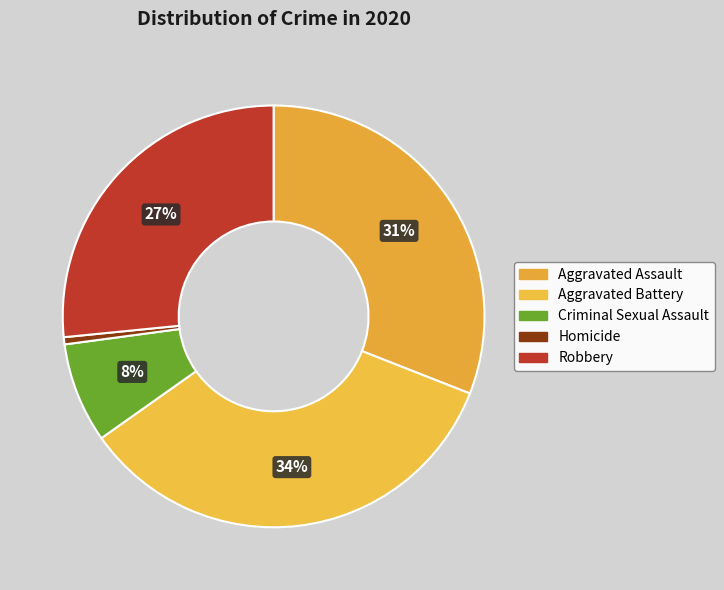

Which has a higher value, Homicide or Aggravated Battery?

Aggravated Battery